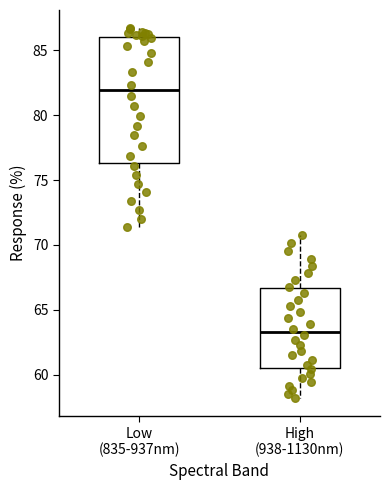

Which box has the lowest median line?

High (938-1130nm)